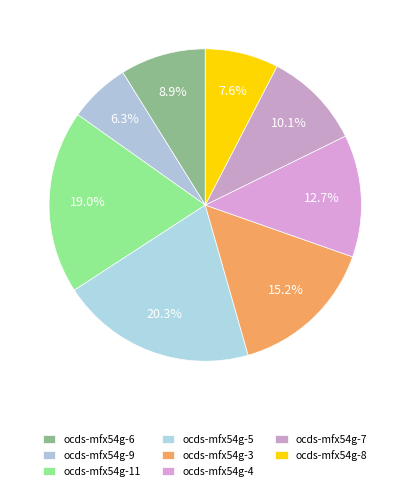

How many slices are in this pie chart?

8